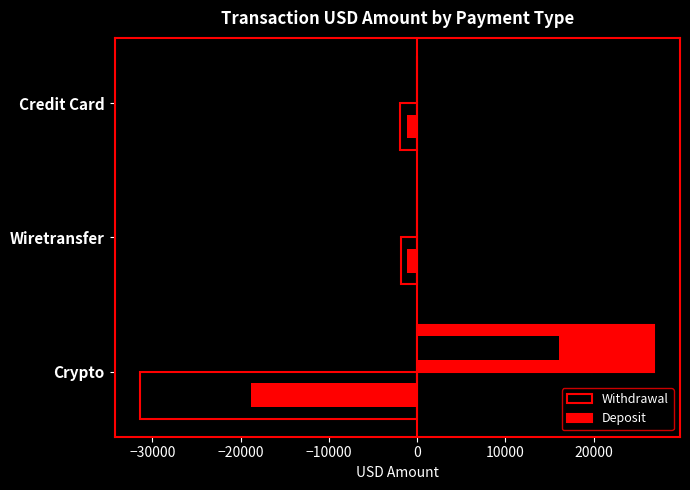

What is the difference between the maximum and second lowest values in the Deposit series?

26876.2